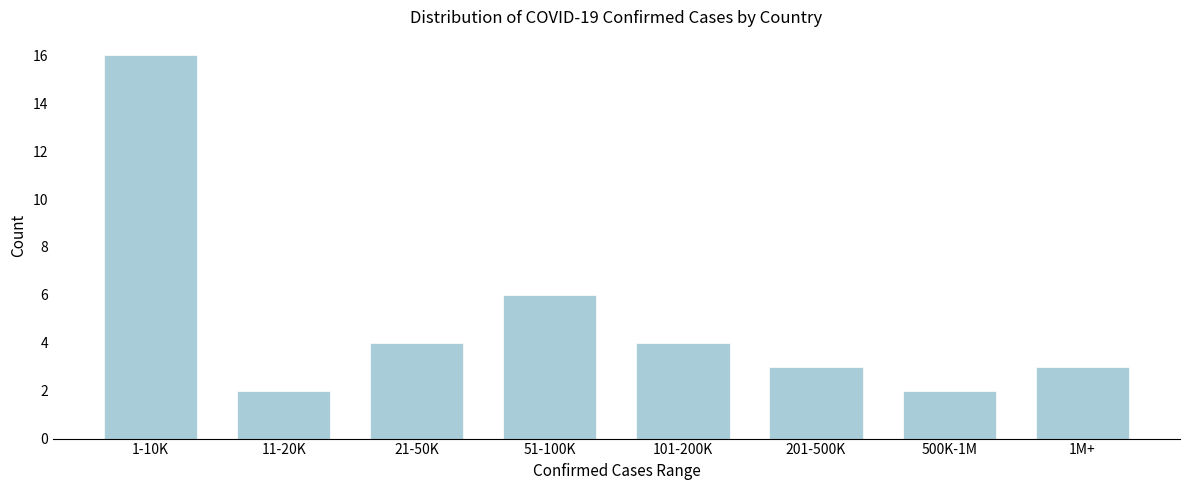

Reading right to left, list all the values displayed in this chart.

3	2	3	4	6	4	2	16